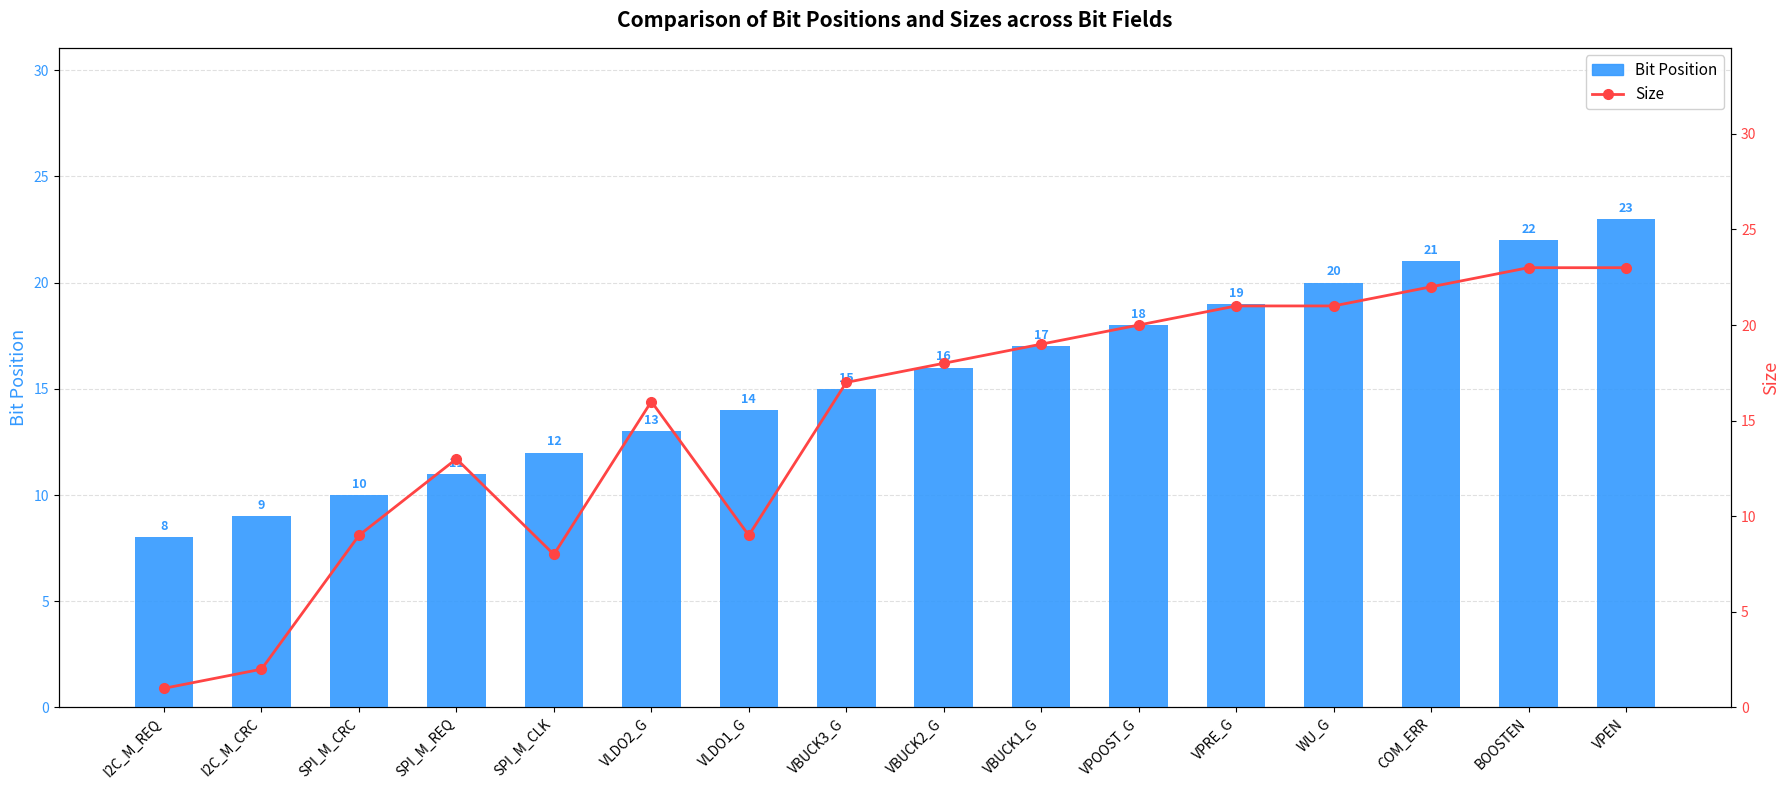

At which category does the chart reach its minimum across all series?

I2C_M_REQ